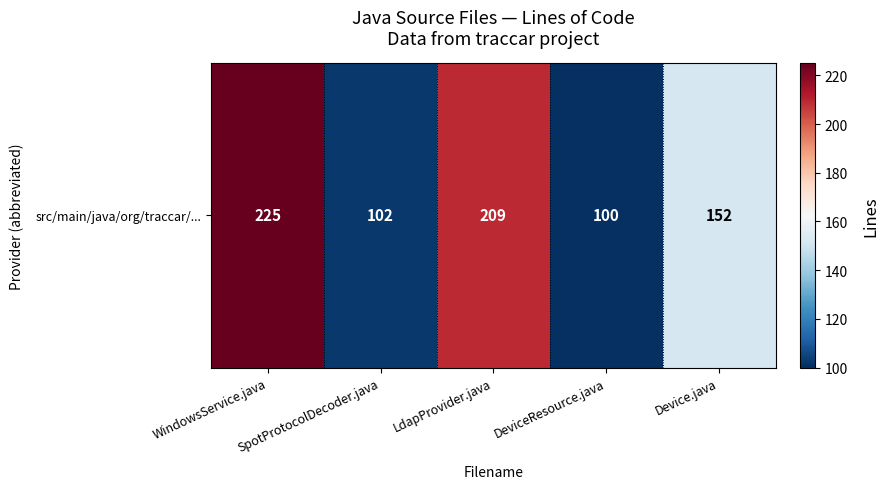

List the labels in order of value, smallest first.

DeviceResource.java, SpotProtocolDecoder.java, Device.java, LdapProvider.java, WindowsService.java